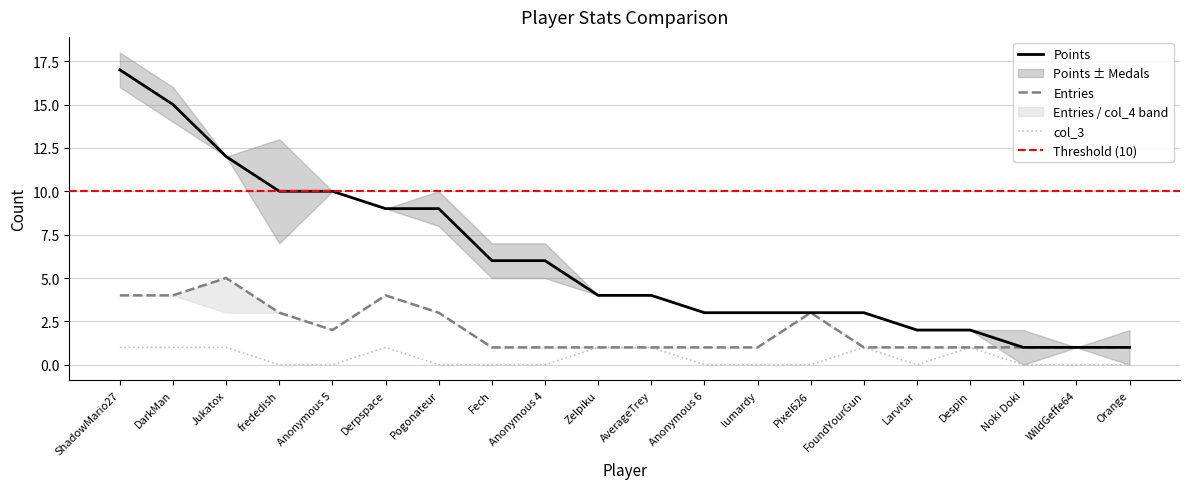

True or false: Entries and col_3 intersect in this chart.

False